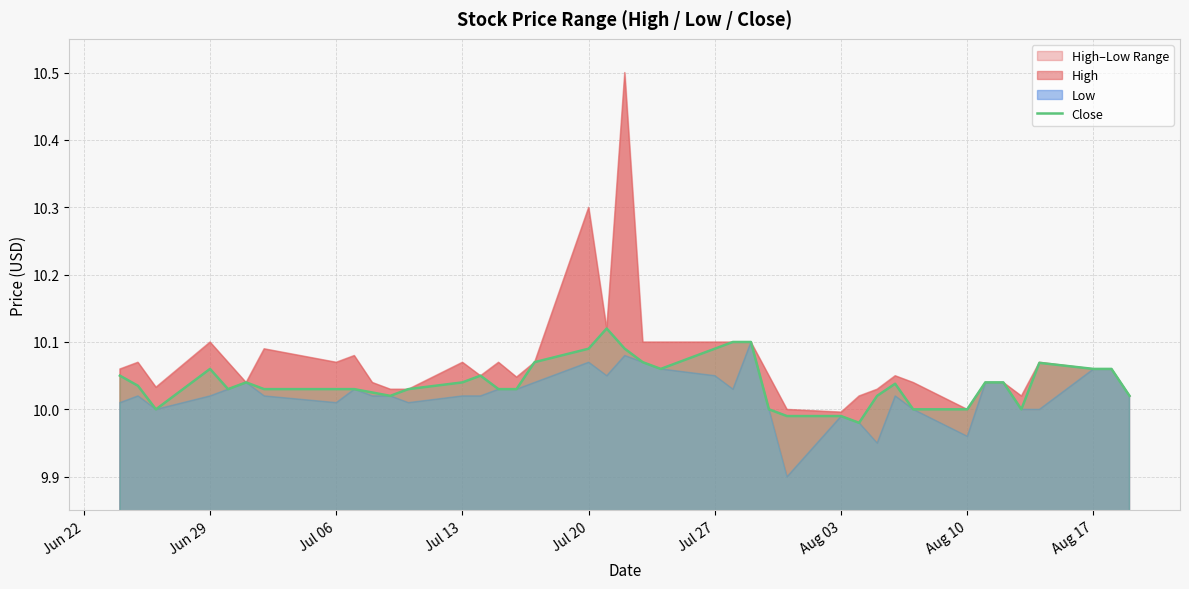

True or false: there are more than 2 points higher than both neighbors.

True